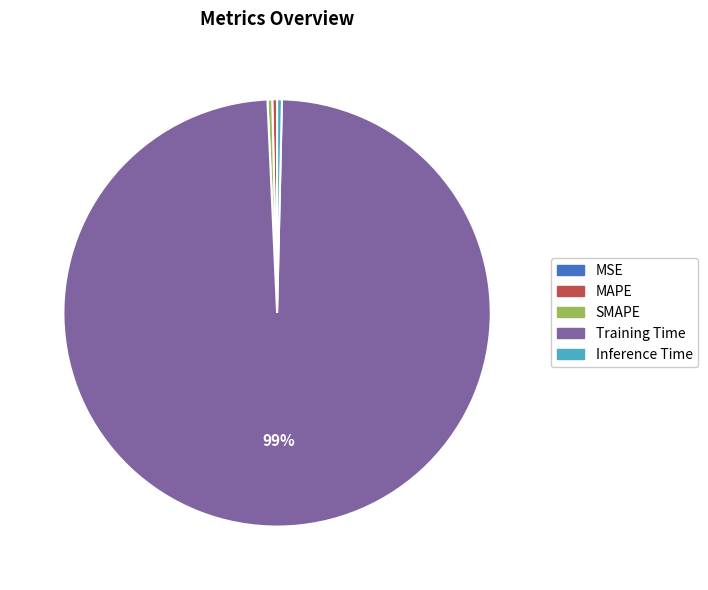

Does Training Time represent more than half of the total?

Yes